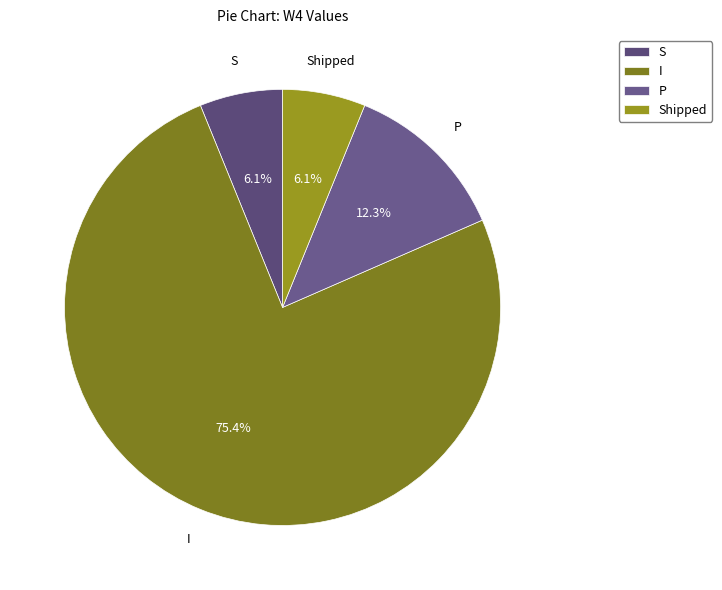

What is the largest slice in the pie chart?

I